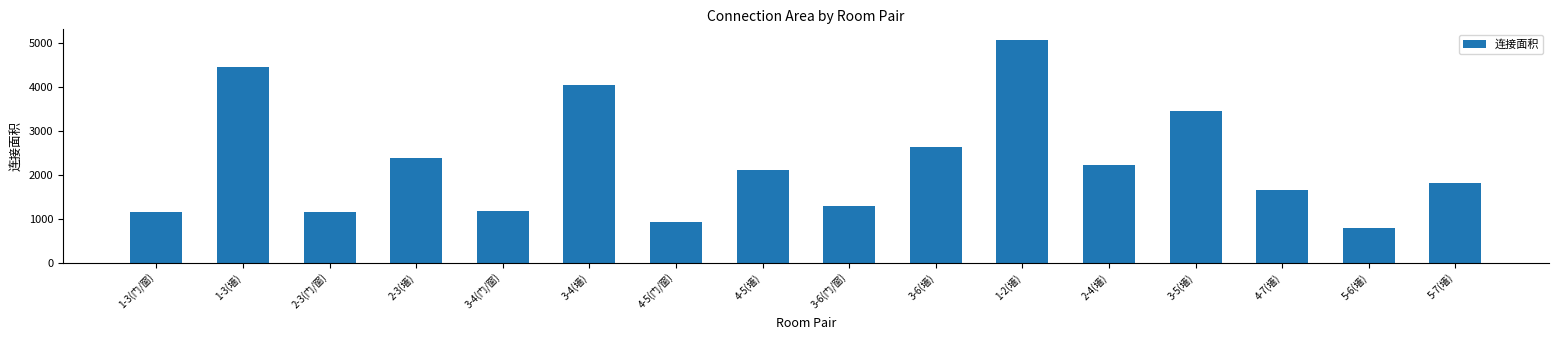

Are the bars horizontal?

No